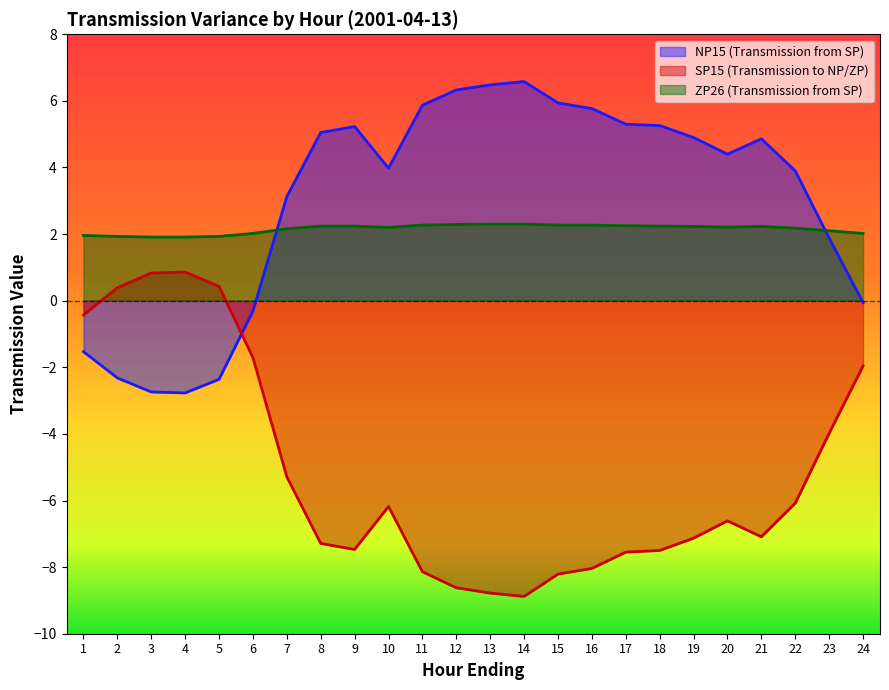

Which has a higher value, 1 or 11?

11